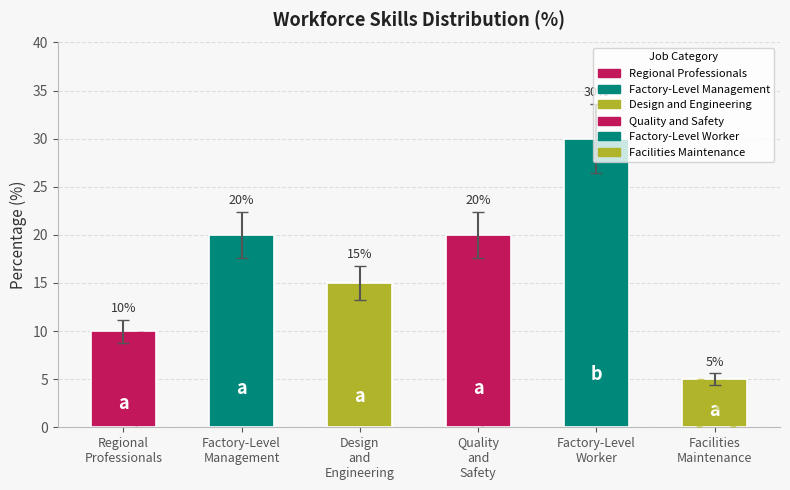

What is the change in value from Design
and
Engineering to Quality
and
Safety?

+5